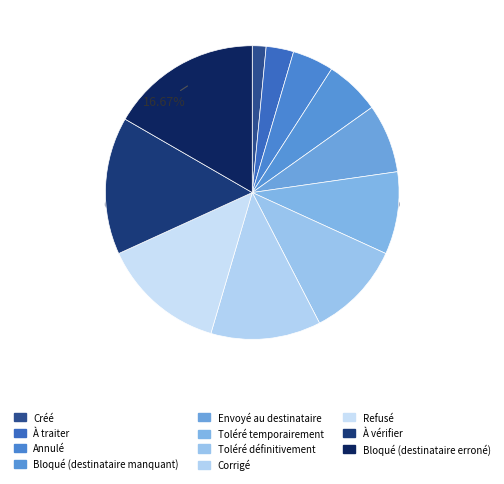

Rank the categories by value from highest to lowest.

Bloqué (destinataire erroné), À vérifier, Refusé, Corrigé, Toléré définitivement, Toléré temporairement, Envoyé au destinataire, Bloqué (destinataire manquant), Annulé, À traiter, Créé